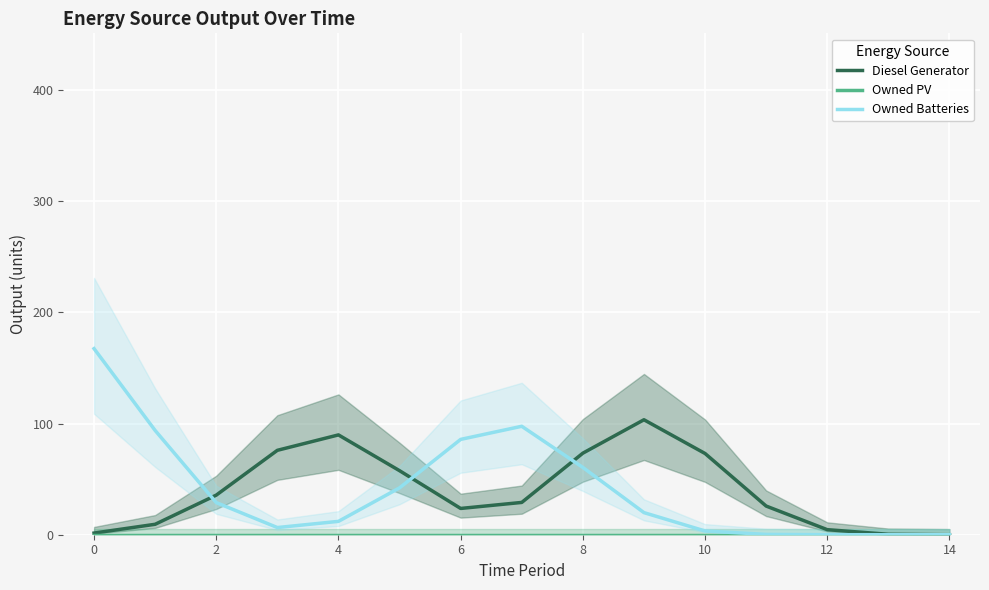

What is the sum of the Owned Batteries values at 13 and 11?

0.3